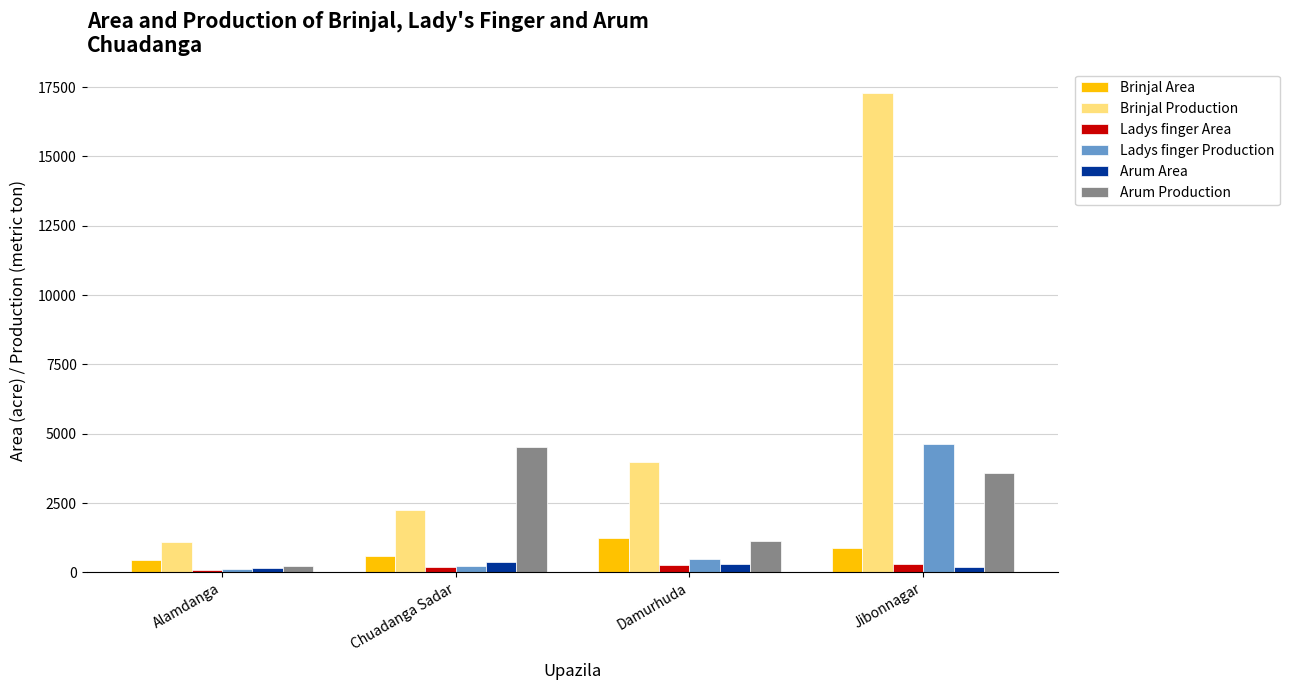

Rank the categories by Arum Production value from highest to lowest.

Chuadanga Sadar, Jibonnagar, Damurhuda, Alamdanga